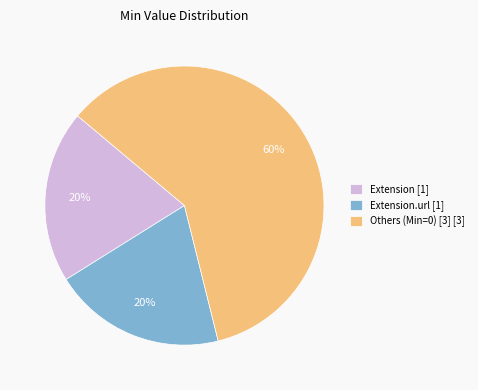

To the nearest percent, what is the average slice percentage?

33%